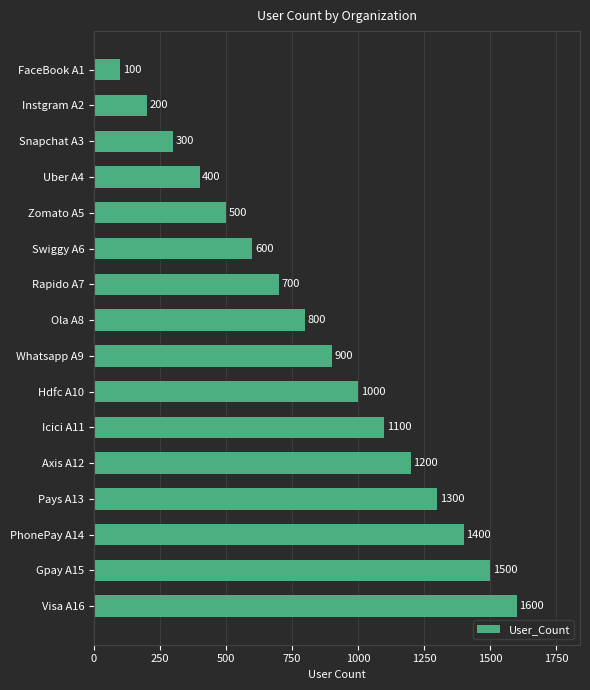

How many bars are there in total?

16